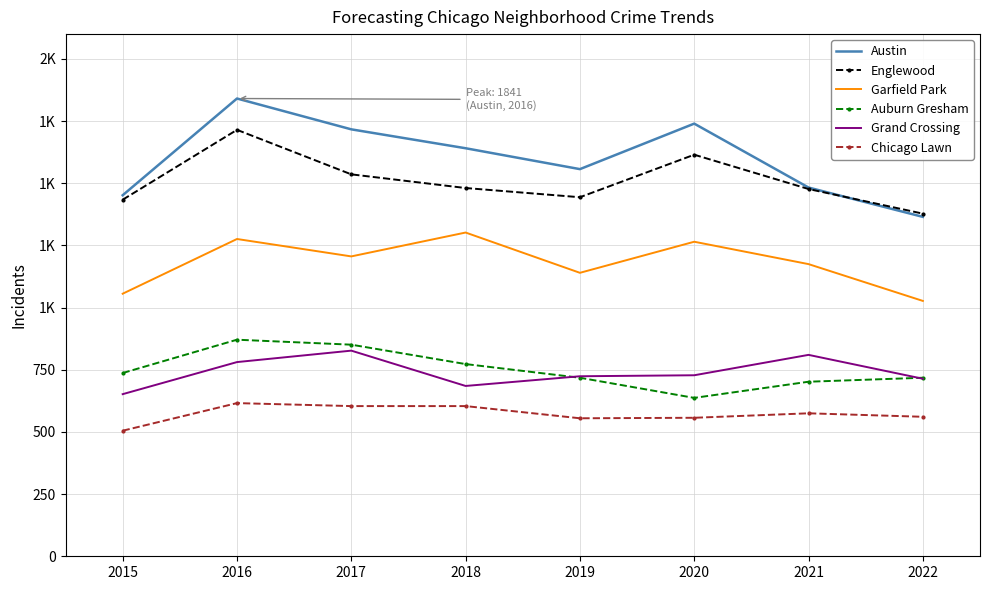

What are all the series names shown in the legend?

Austin, Englewood, Garfield Park, Auburn Gresham, Grand Crossing, Chicago Lawn